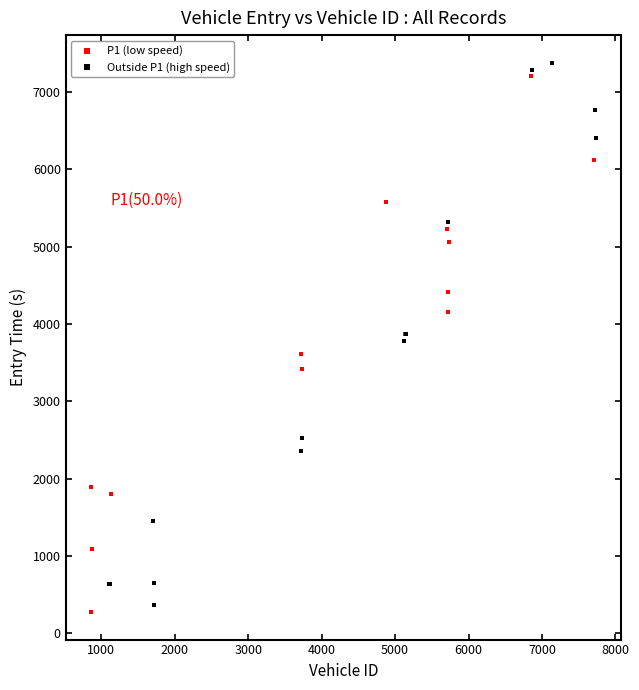

Which series reaches the minimum Y coordinate?

P1 (low speed)